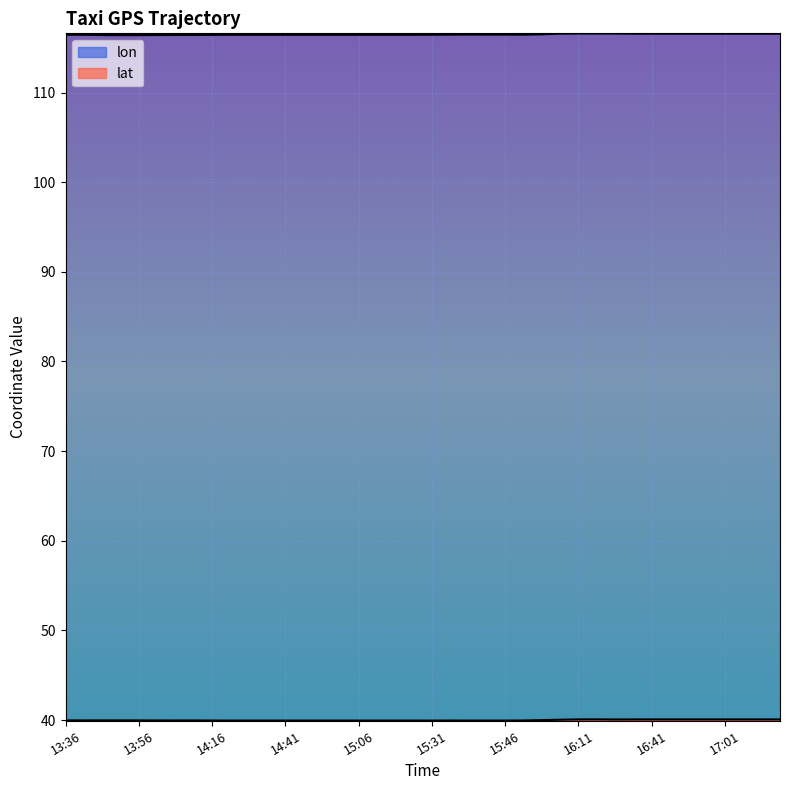

List the series in order of their overall mean, lowest first.

lat, lon